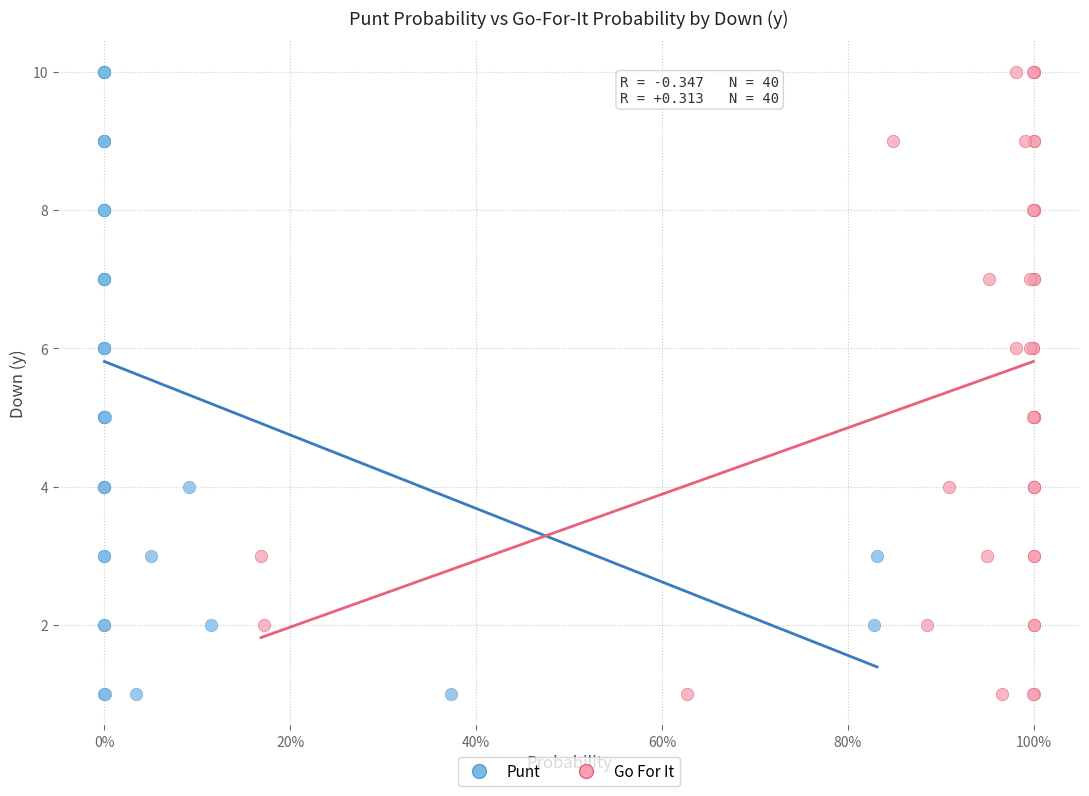

What are all the series names shown in the legend?

Punt, Go For It